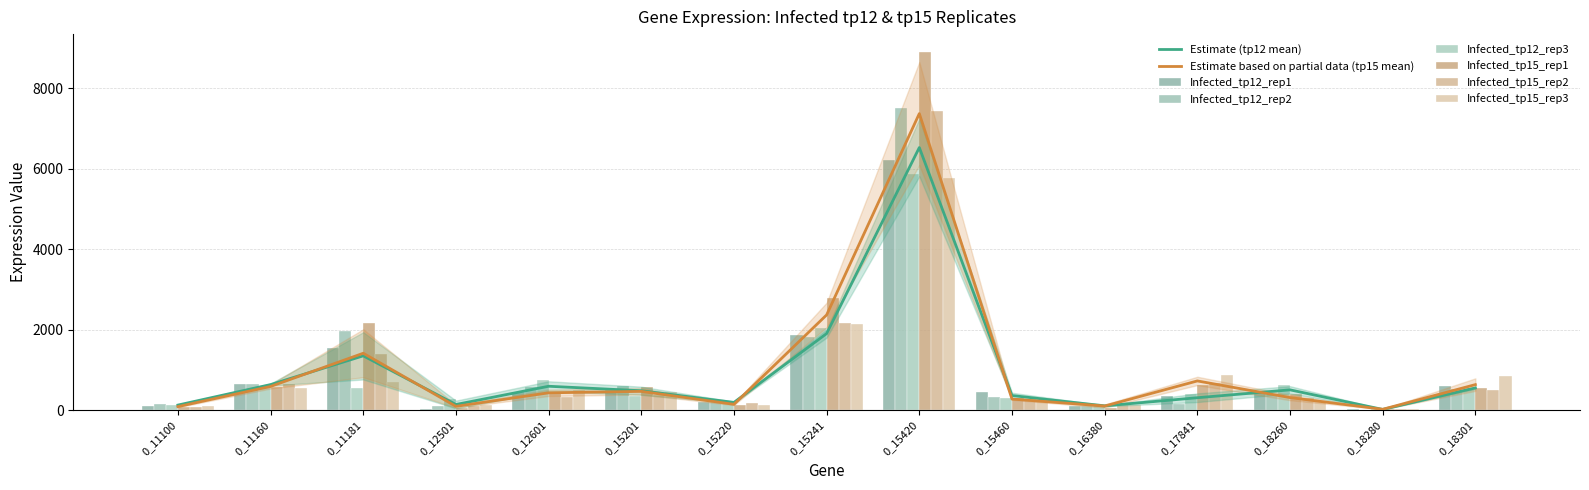

Which series has the widest spread of values?

Infected_tp15_rep1